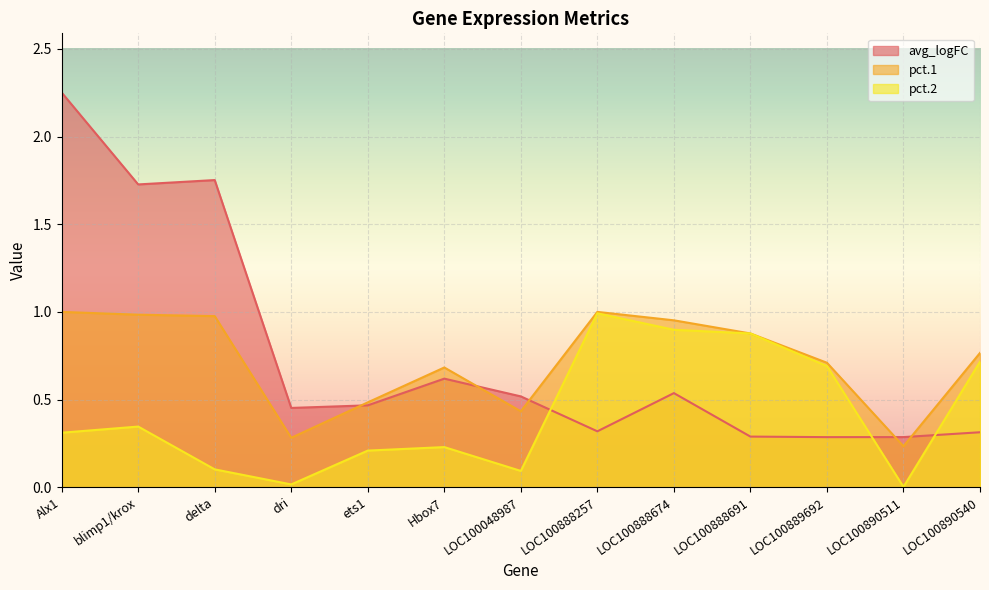

At which label does pct.1 reach its peak?

Alx1